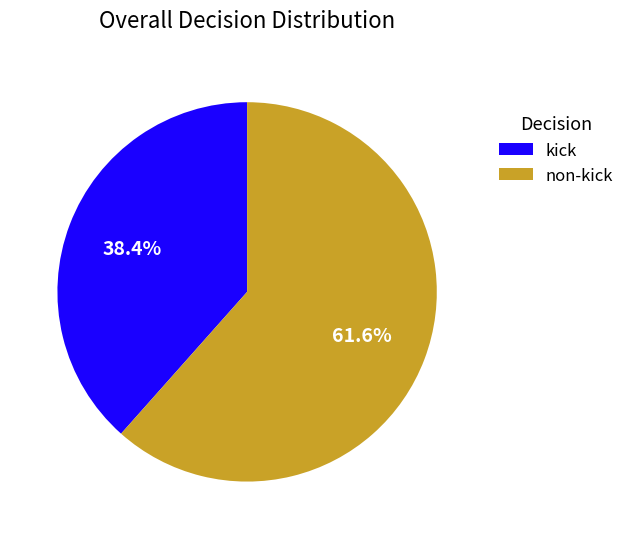

Does any single category account for the majority?

Yes